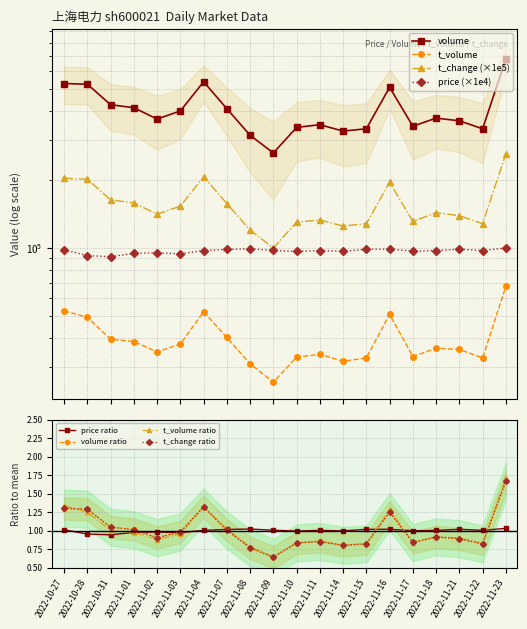

The price ratio series shows 1.0 at 2022-11-09. True or false?

True